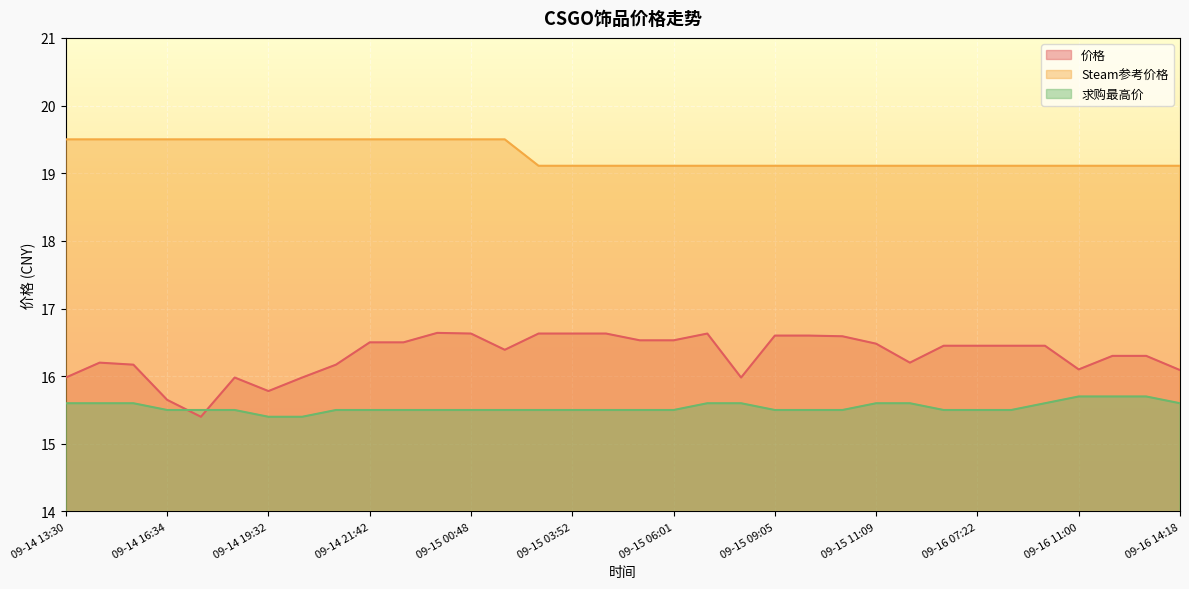

What is the approximate value of Steam参考价格 at 09-14 22:43?

19.5